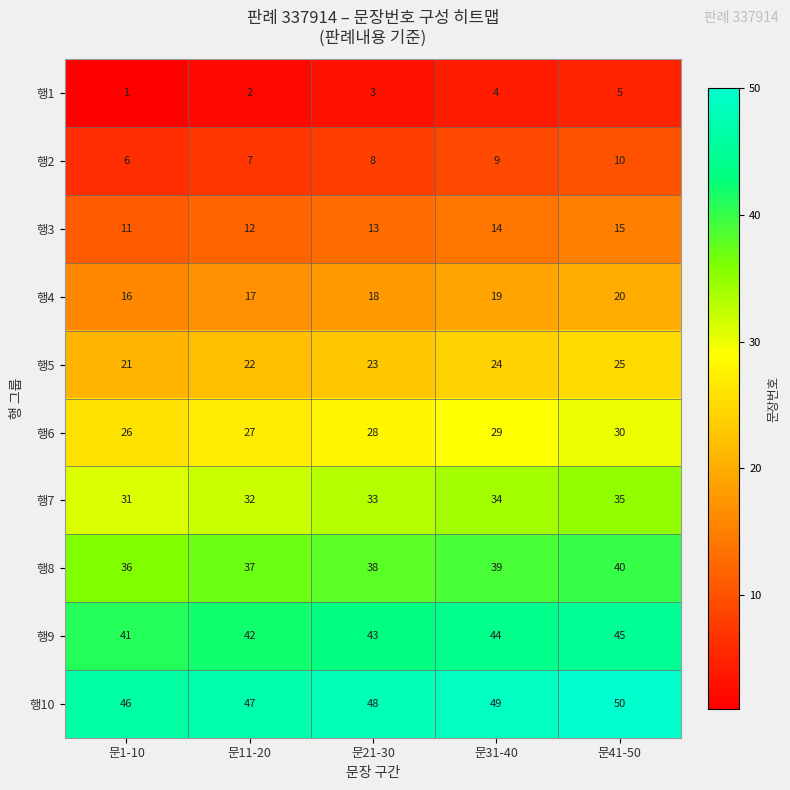

Rank the series by their maximum value, from highest to lowest.

행10, 행9, 행8, 행7, 행6, 행5, 행4, 행3, 행2, 행1